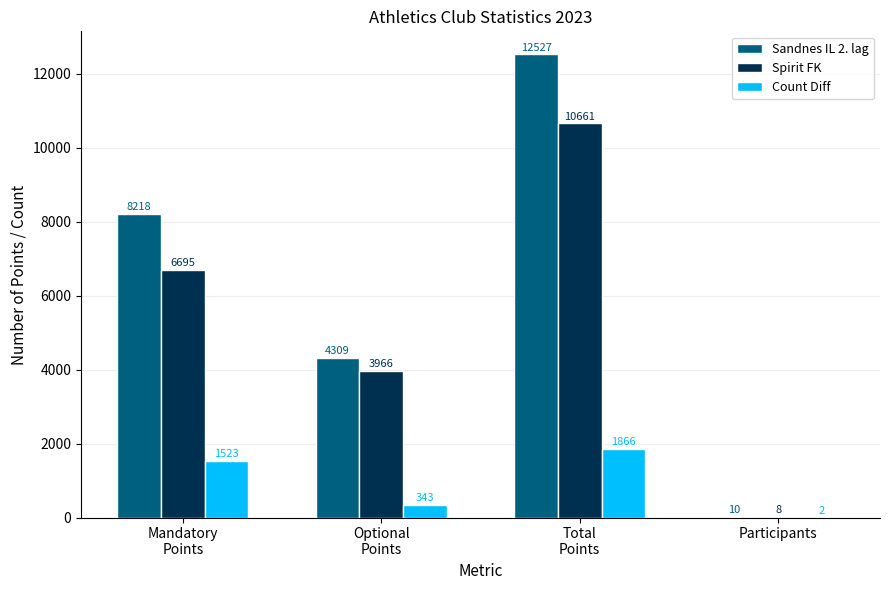

Is it true that Sandnes IL 2. lag equals 8218 at Mandatory
Points?

True